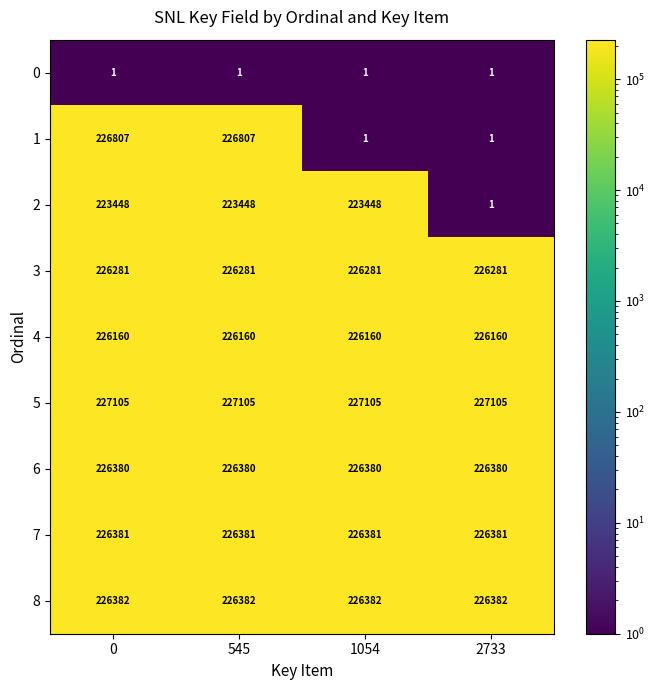

What is the sum of the 5 values at 0 and 2733?

454210